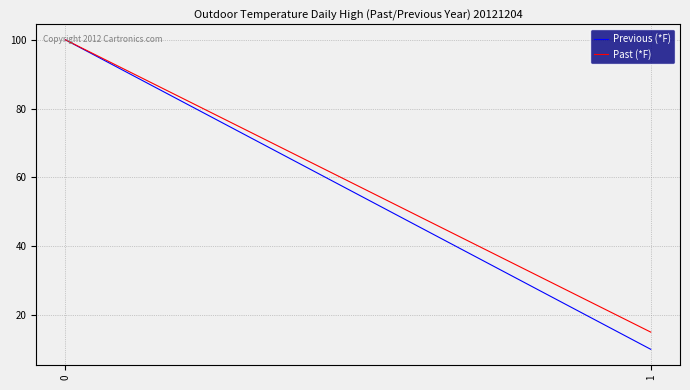

At which label is Past (*F) closest to 57?

1